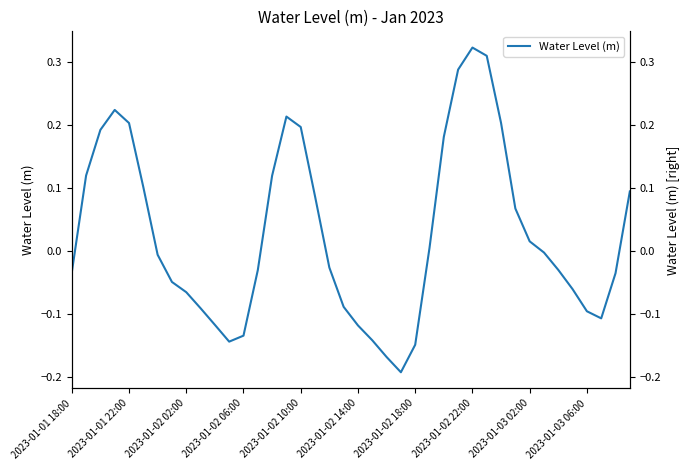

What is the value of the 3rd point from the left?

0.2